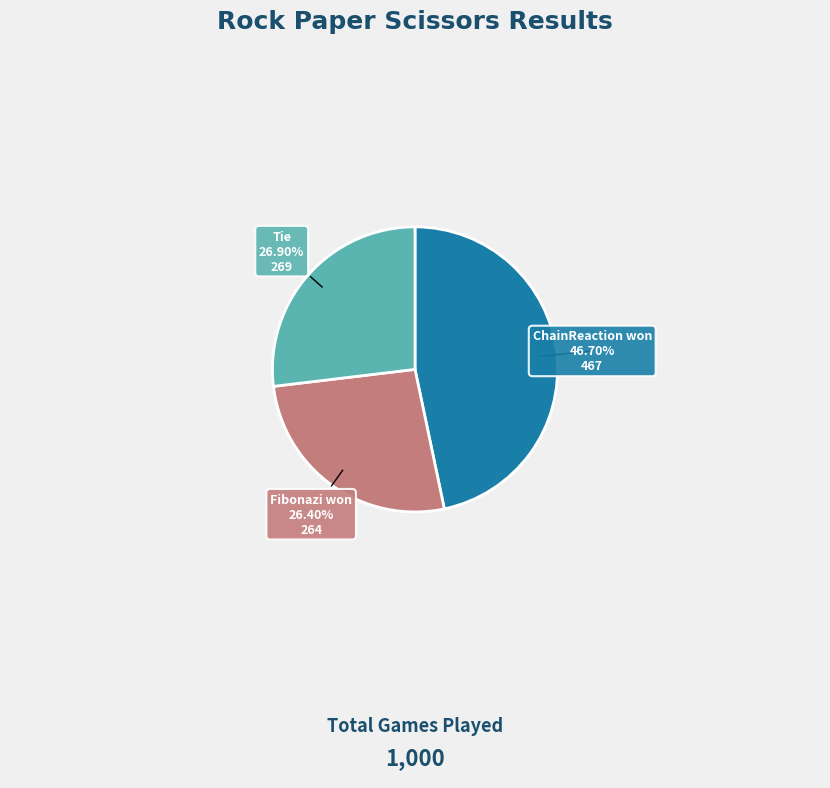

How many segments does this pie chart have?

3